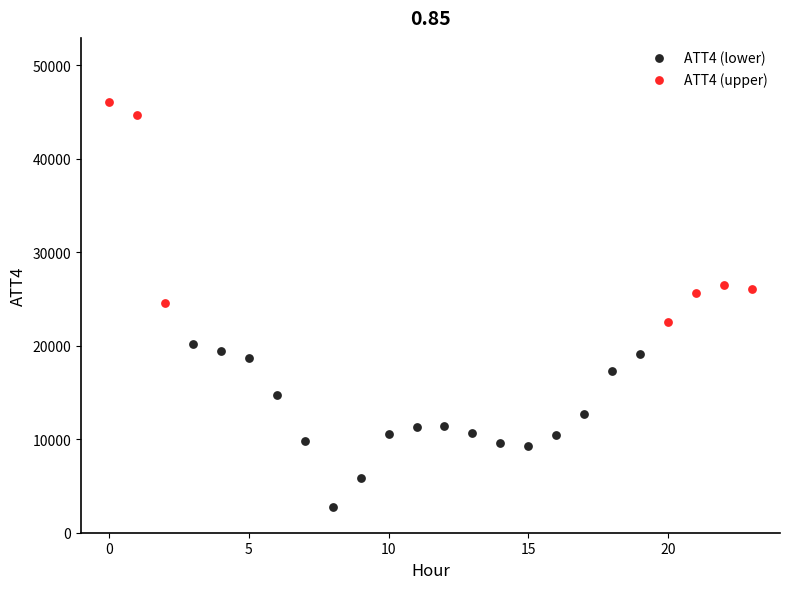

Which series has the largest Y range (max minus min)?

ATT4 (upper)